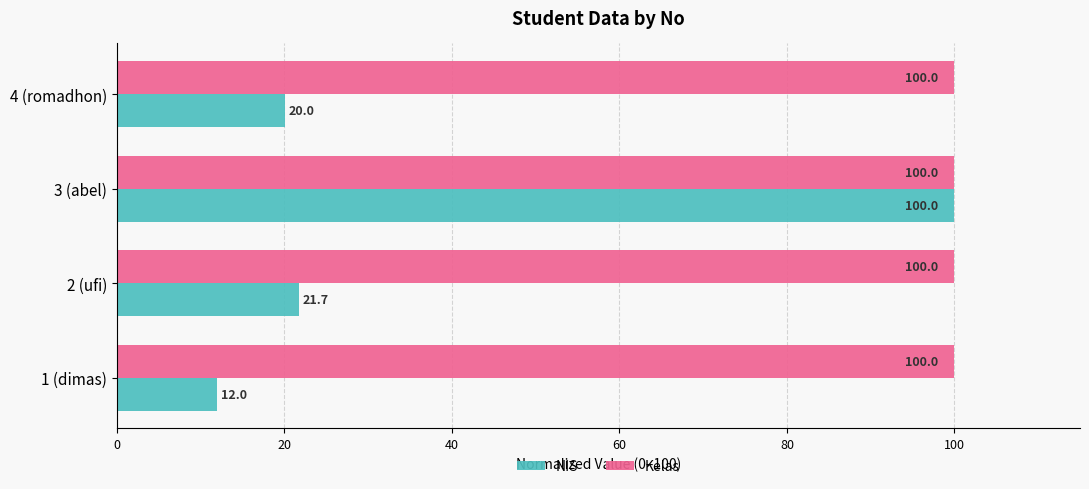

Count the number of data series in this chart.

2